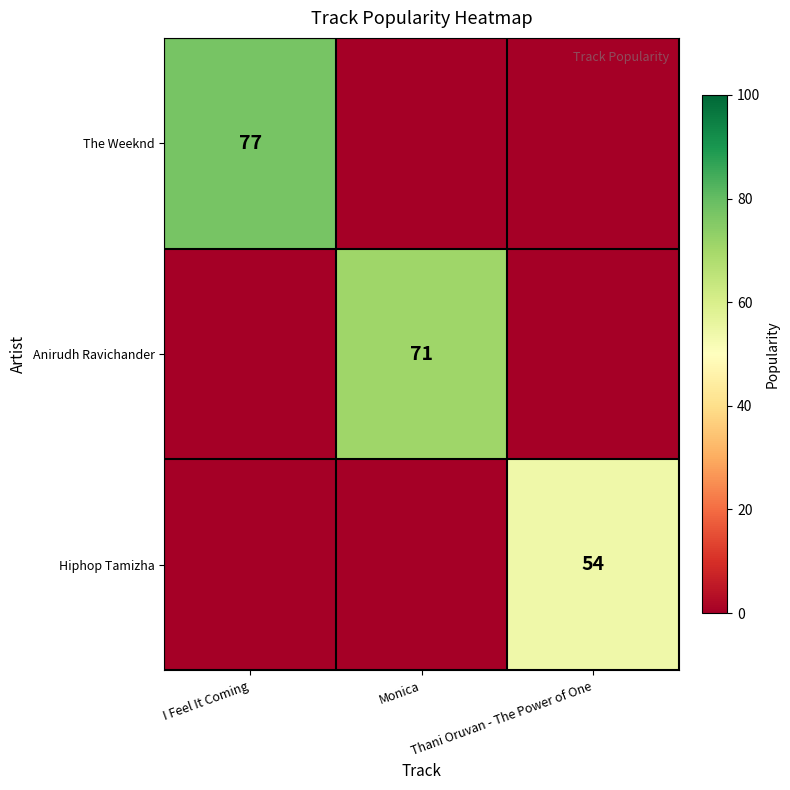

Is it true that The Weeknd equals 77 at I Feel It Coming?

True